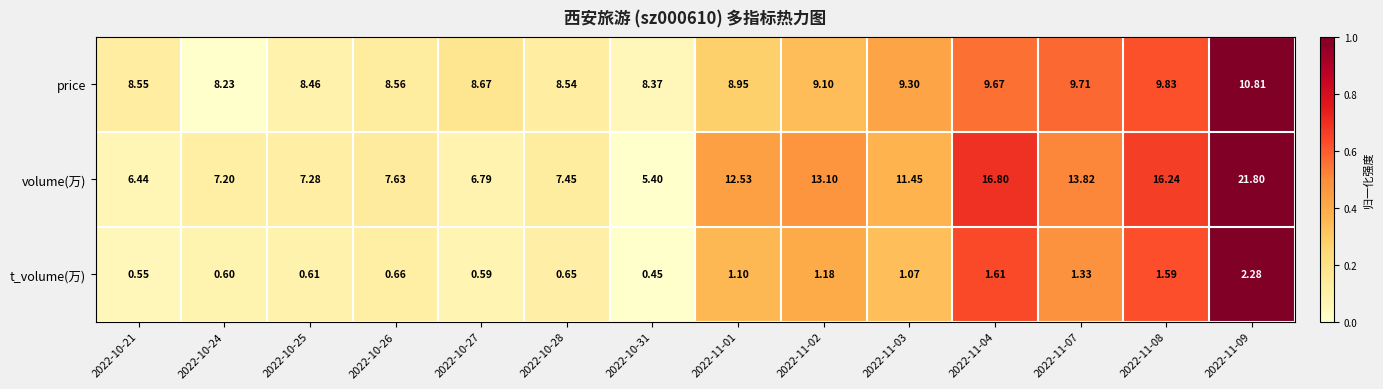

Rank the series at 2022-10-21 from highest to lowest value.

price, volume(万), t_volume(万)